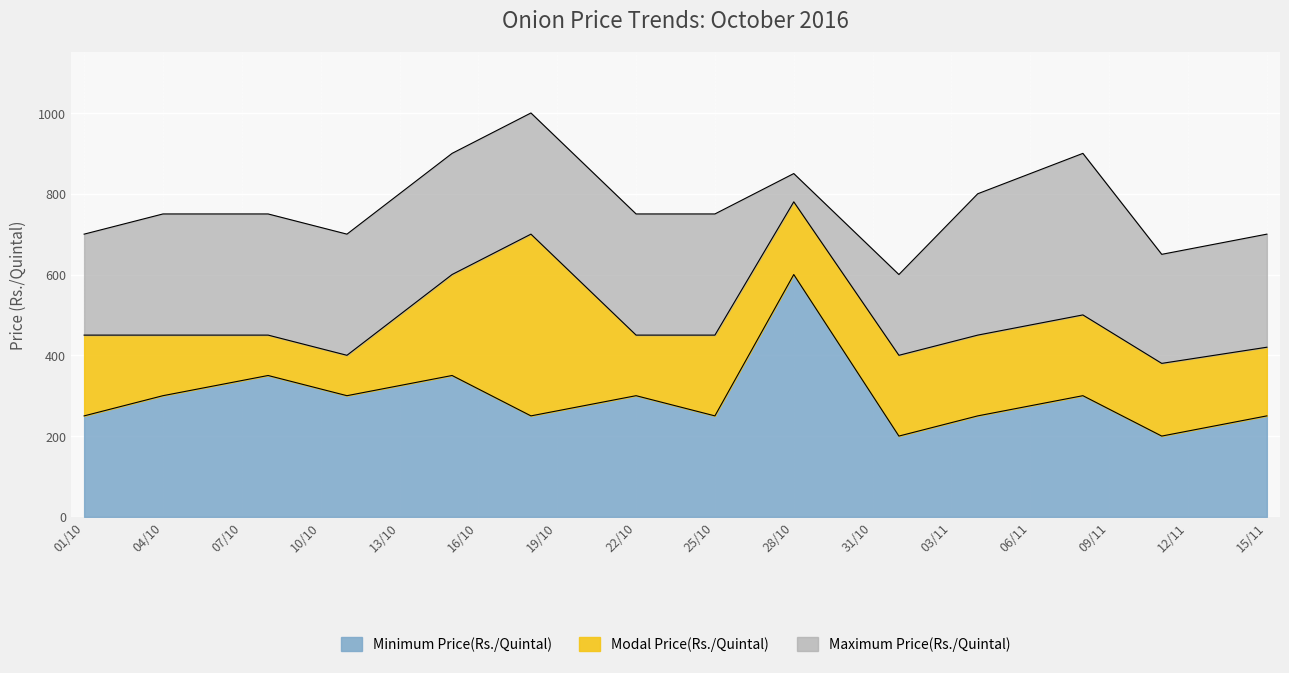

True or false: Maximum Price(Rs./Quintal) has a value of 1186 at 08/10/2016.

False